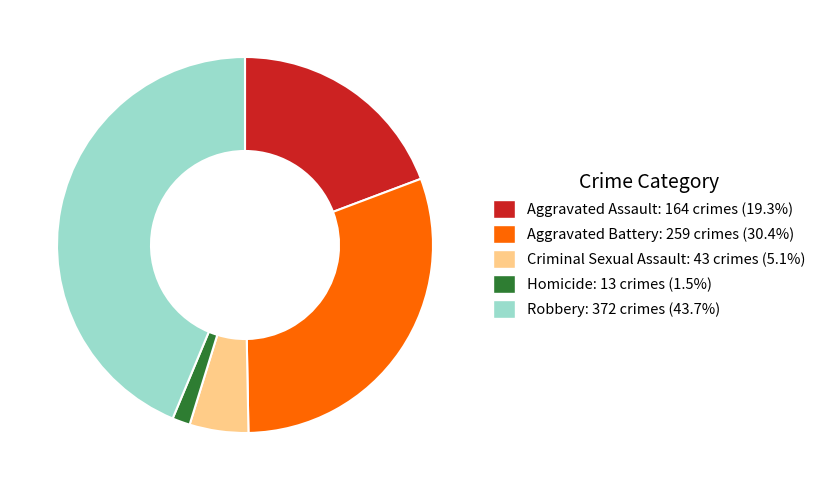

Count the number of slices in the pie.

5